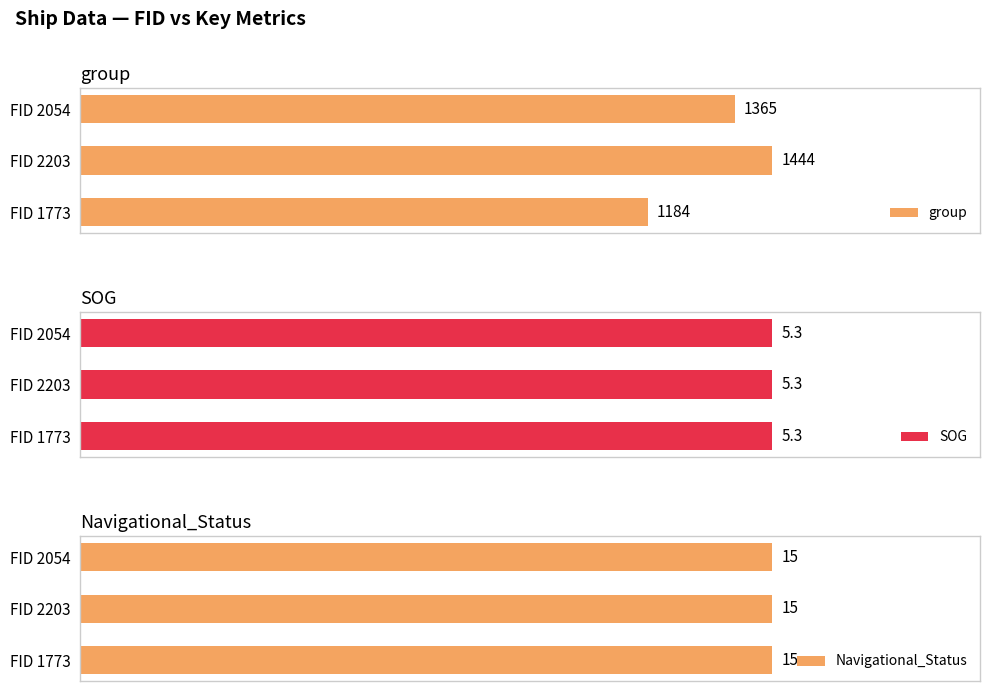

What are all the series names shown in the legend?

group, SOG, Navigational_Status